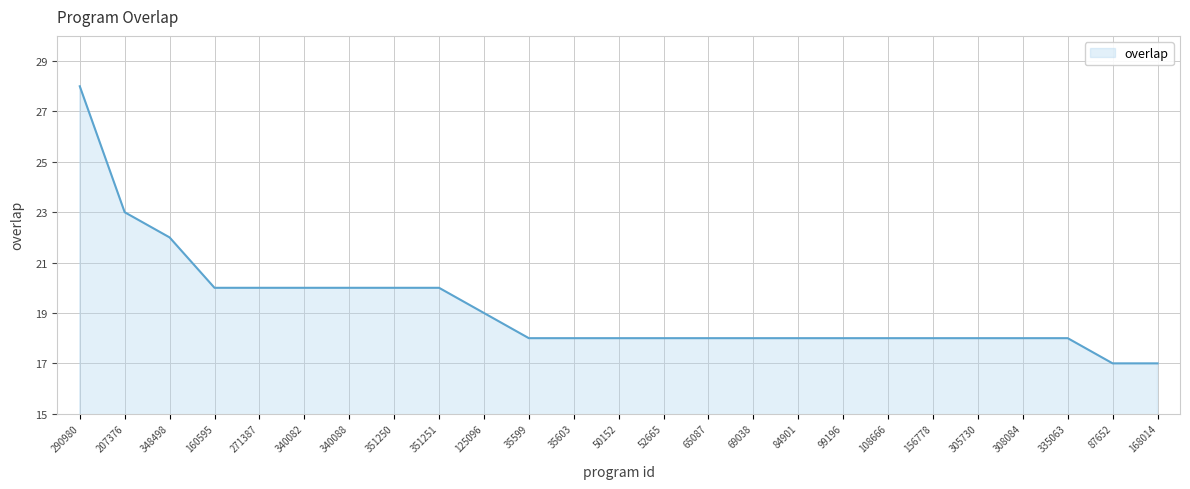

What is the change in value from 271387 to 69038?

-2